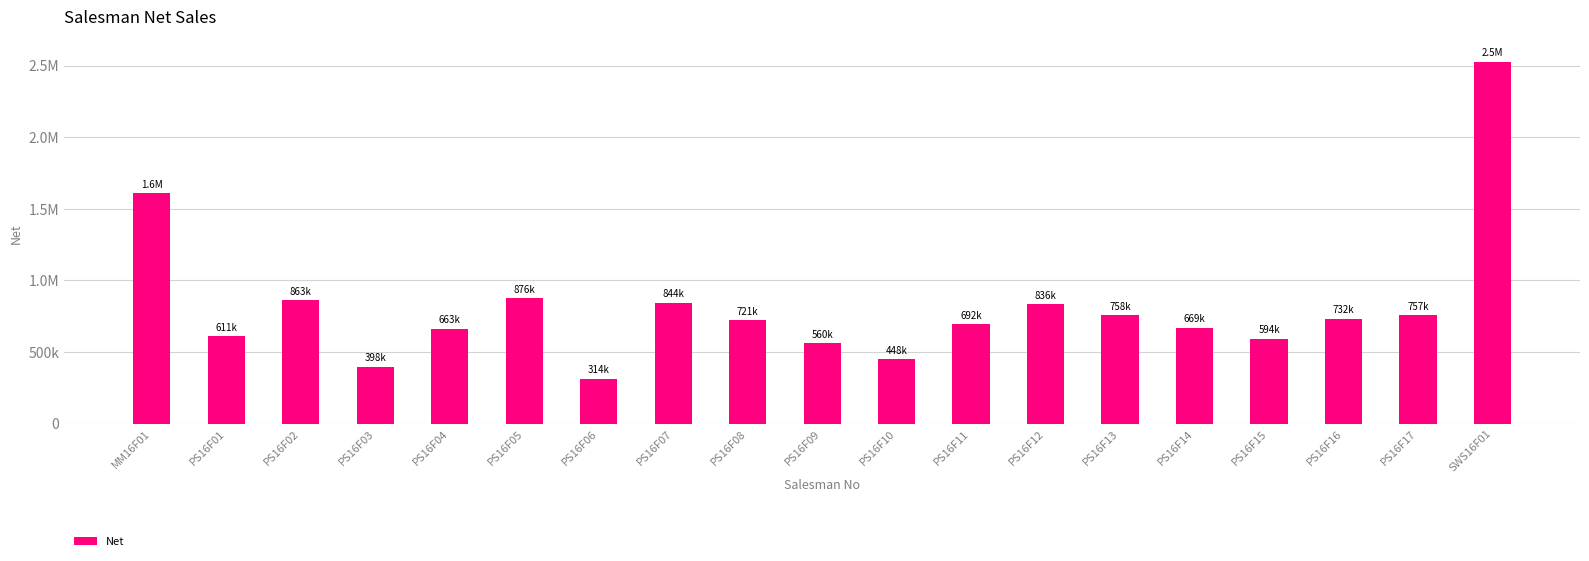

Approximately how many times larger is the value at SWS16F01 compared to PS16F10?

5.6